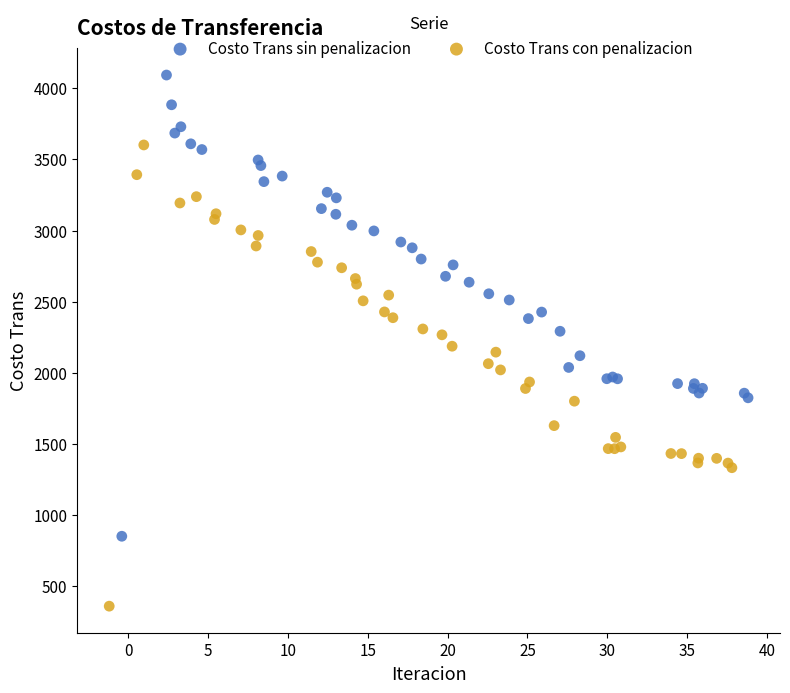

What are all the series names shown in the legend?

Costo Trans sin penalizacion, Costo Trans con penalizacion